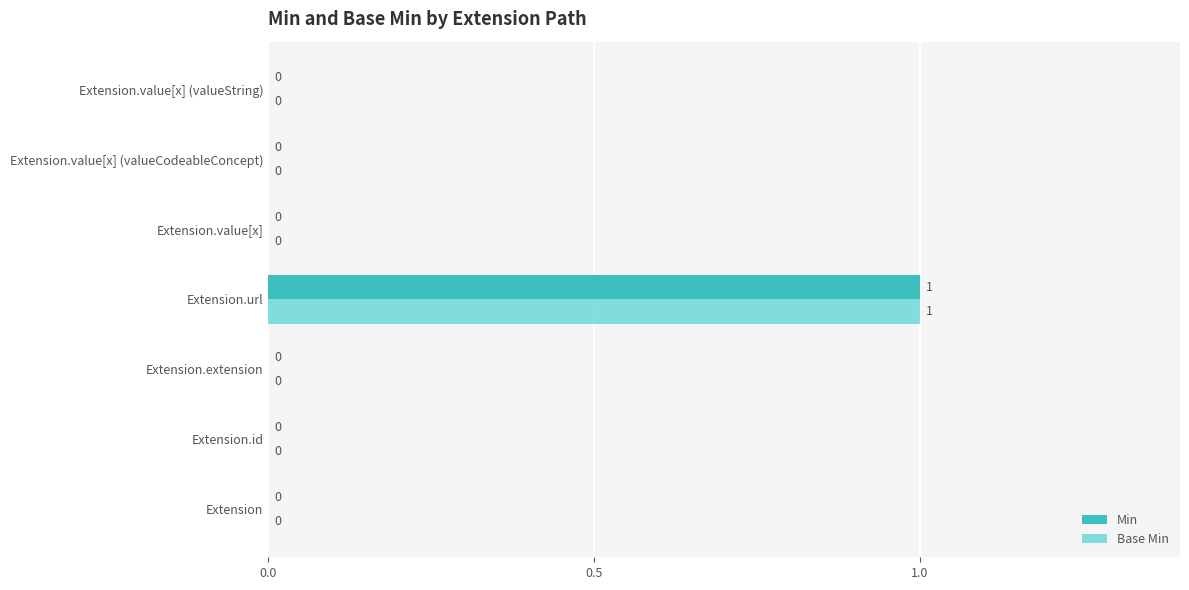

The value of Min at Extension.id is 0. True or false?

True